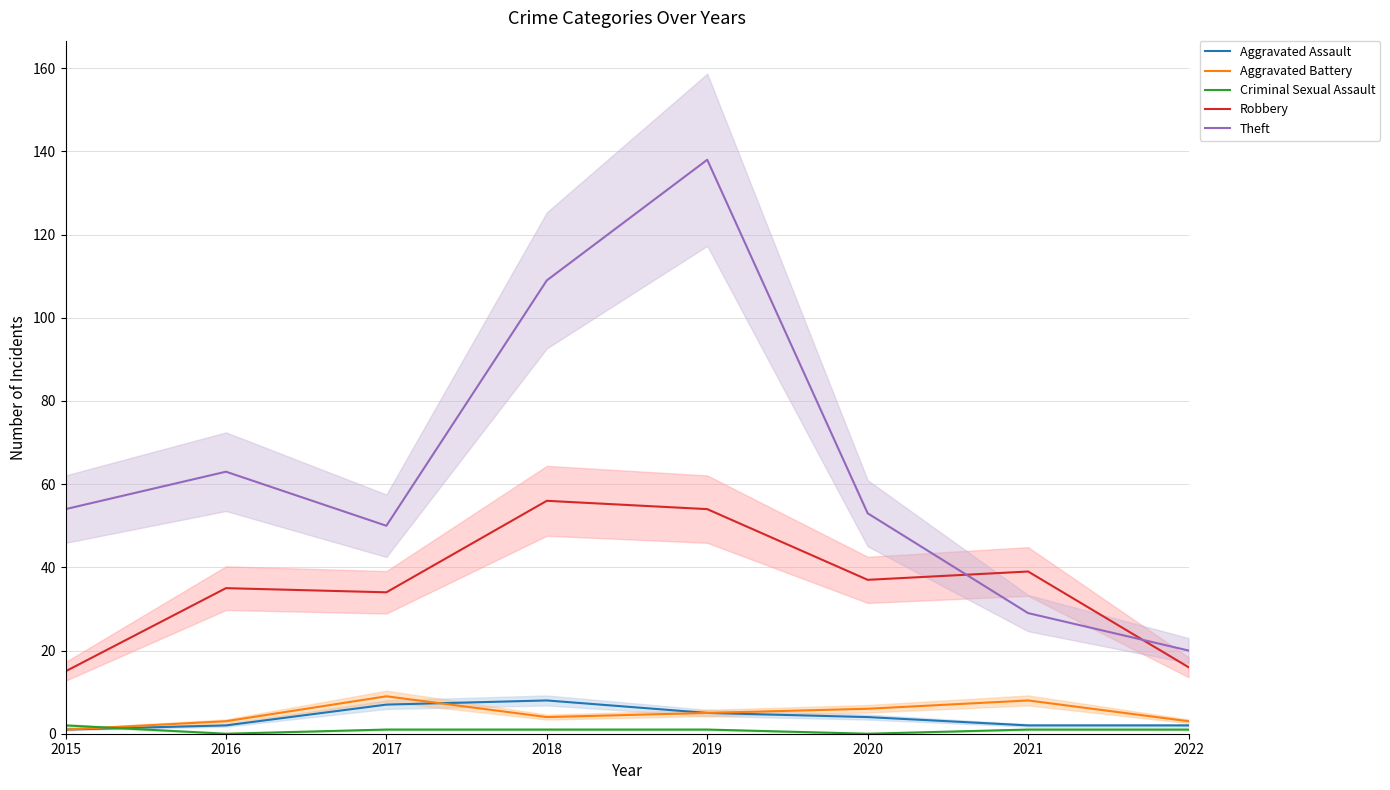

The Robbery series shows 35 at 2016. True or false?

True